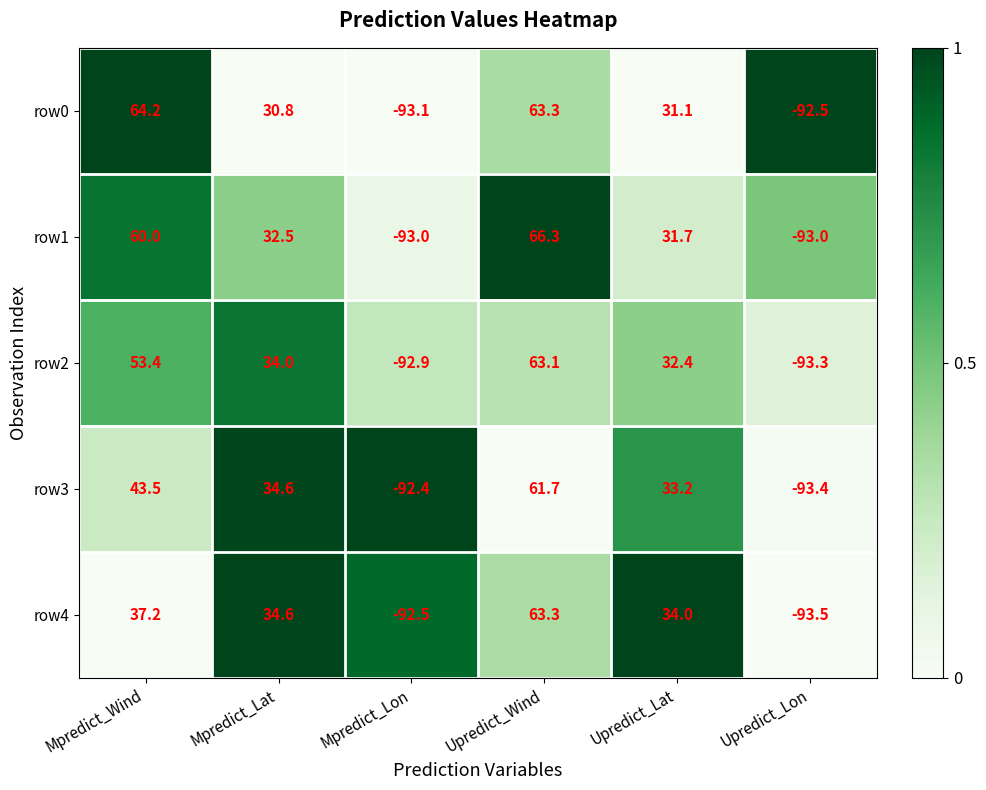

True or false: row4 has a value of 63.3 at Upredict_Wind.

True